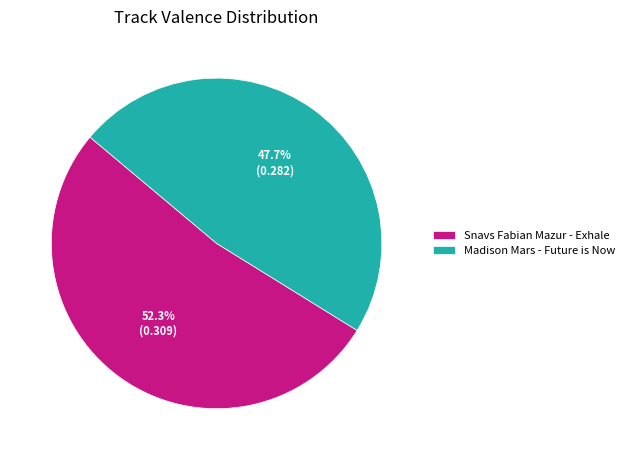

Which category has the biggest portion of the pie?

Snavs Fabian Mazur - Exhale